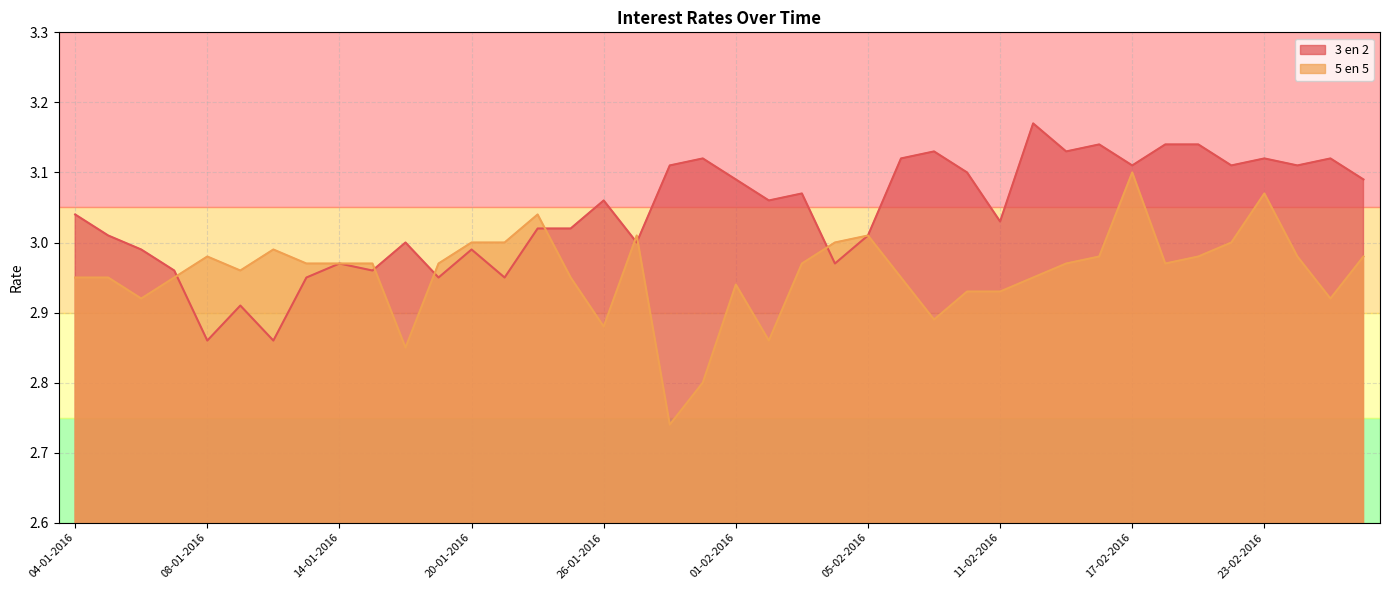

What is the difference between the second highest and minimum values in the 5 en 5 series?

0.3